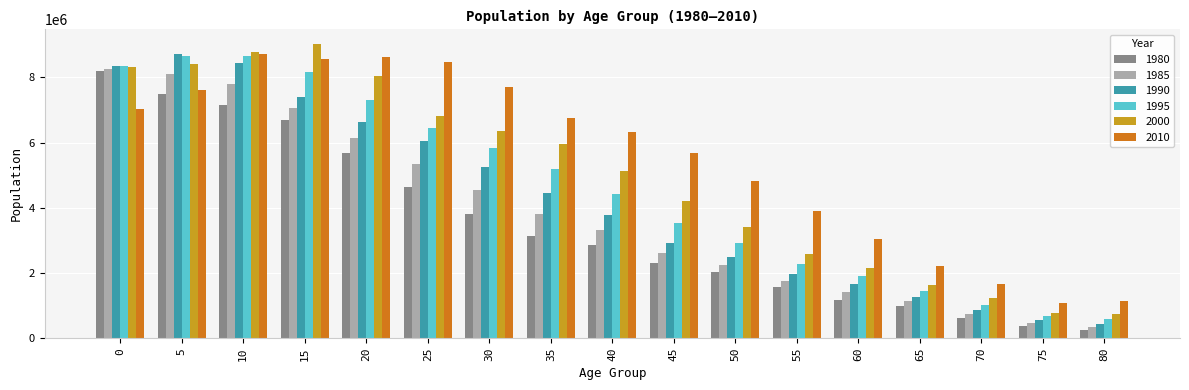

Which series has the largest total across all categories?

2010